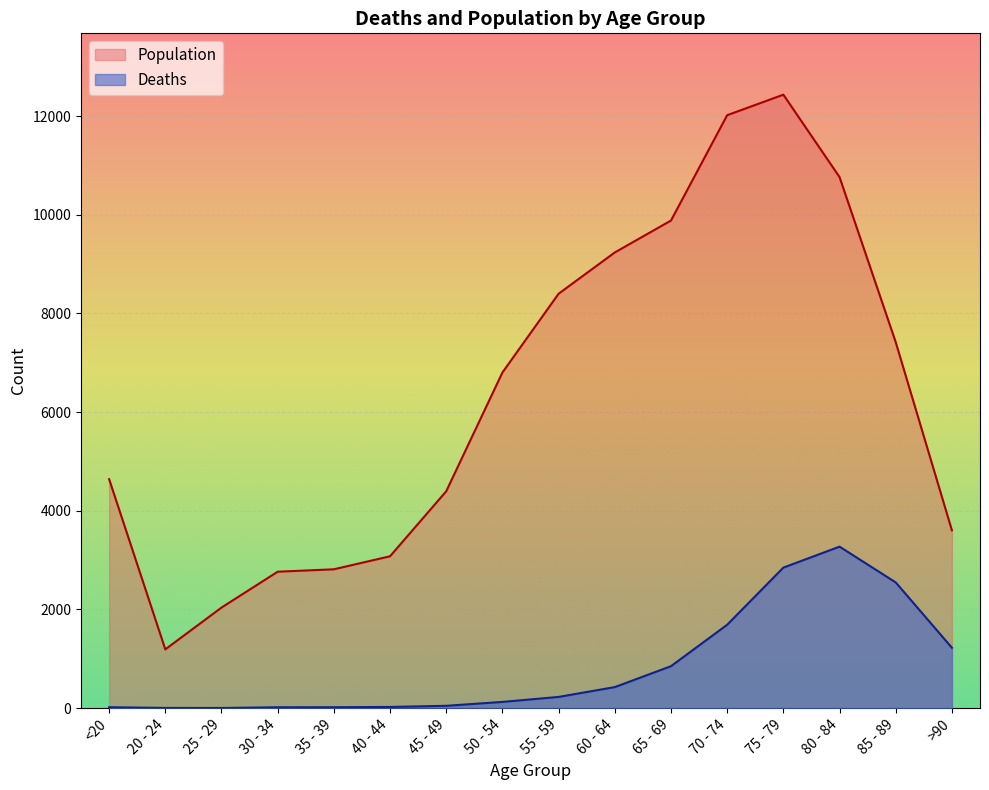

Between 50 - 54 and 70 - 74, which series saw the biggest shift?

Population